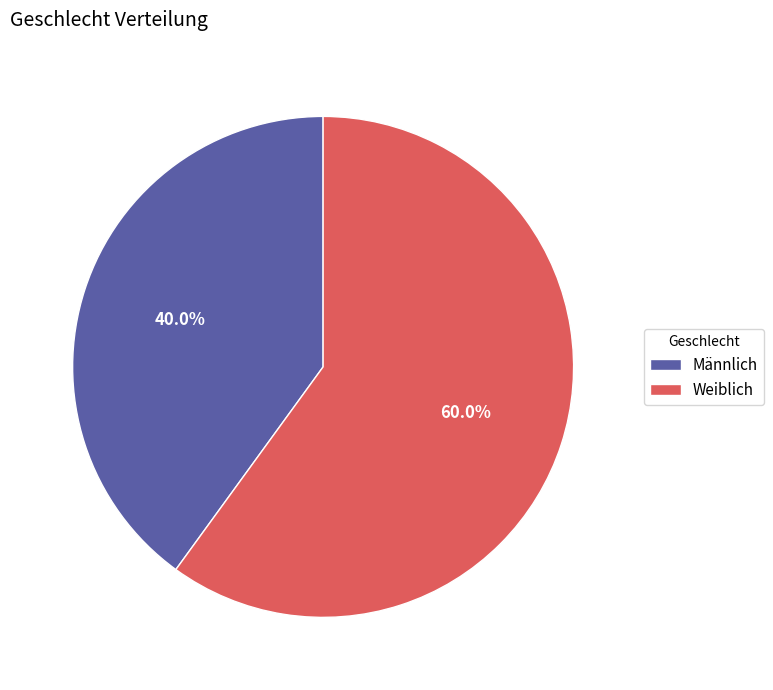

What percentage do Männlich and Weiblich together represent?

100.0%